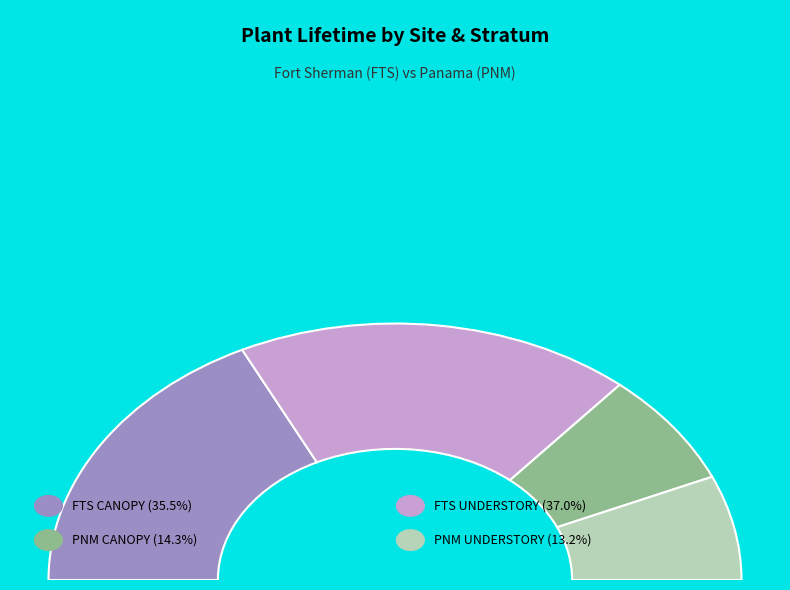

What is the change in value from PNM to FTS?

+102